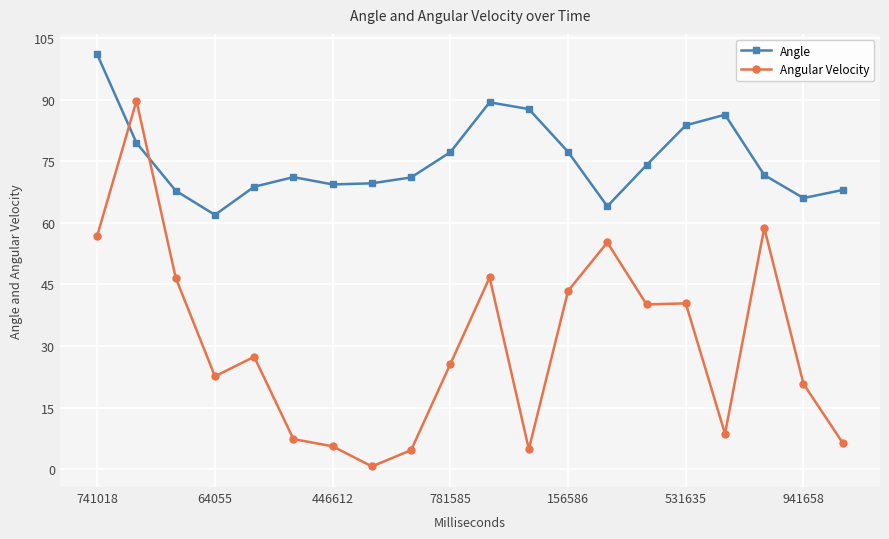

List the series in order of their peak value, lowest first.

Angular Velocity, Angle